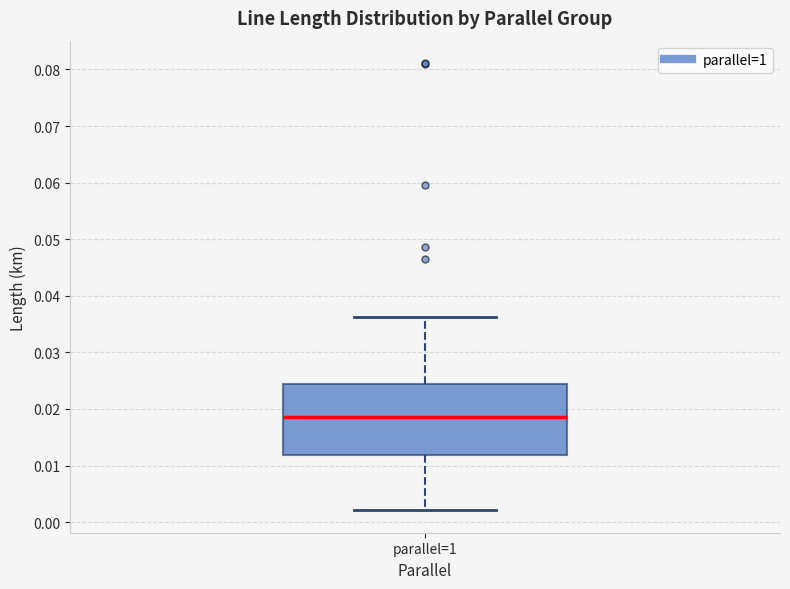

Transcribe this box plot: give where the median line is, the range the box spans, and where the two whiskers end, as read against the y-axis. The values are not printed on the chart, so give them approximately, as read against the axis.

median 0.019, box 0.012 to 0.024, whiskers 0.002 to 0.036